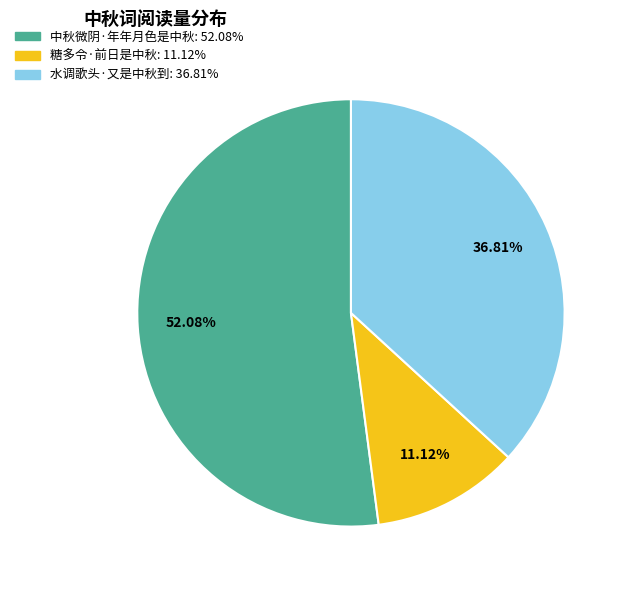

Between 水调歌头·又是中秋到 and 糖多令·前日是中秋, which is larger?

水调歌头·又是中秋到